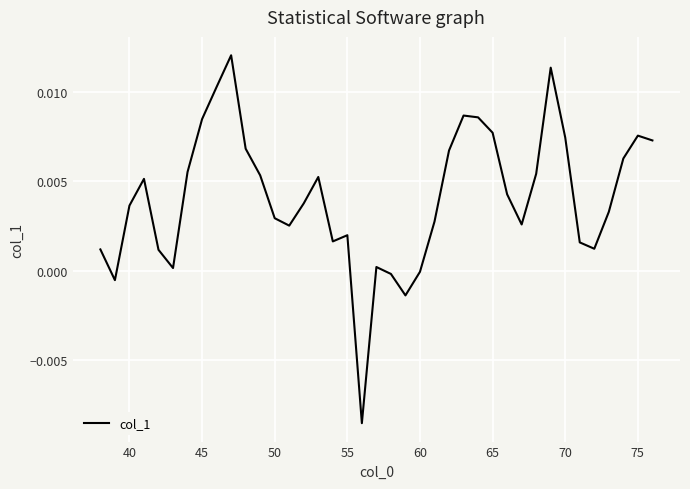

Does the chart have visible grid lines?

Yes